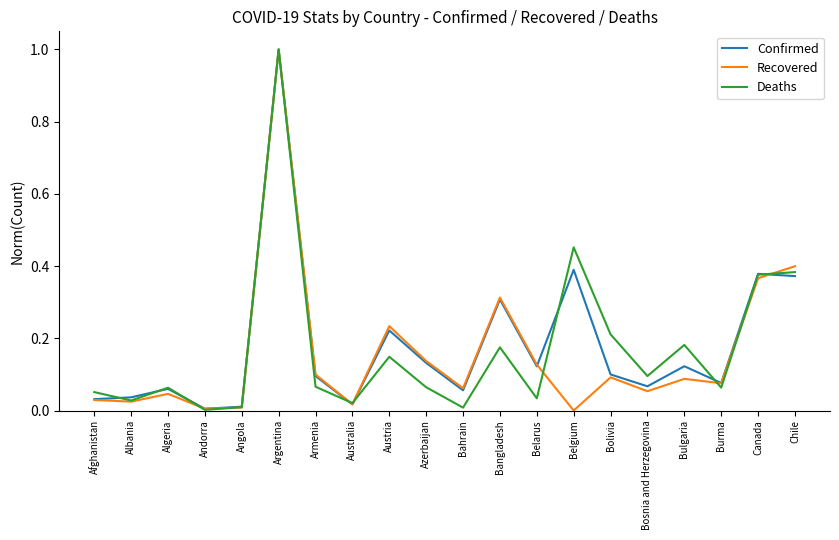

The Deaths series shows 0.0 at Burma. True or false?

False